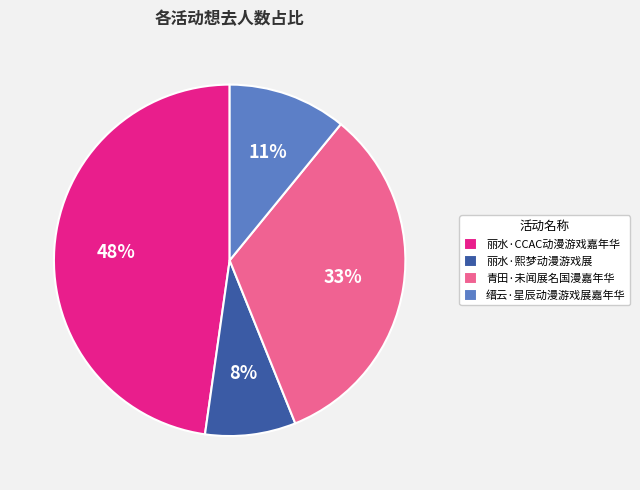

Is it true that 丽水·熙梦动漫游戏展 is 8% of the pie?

True